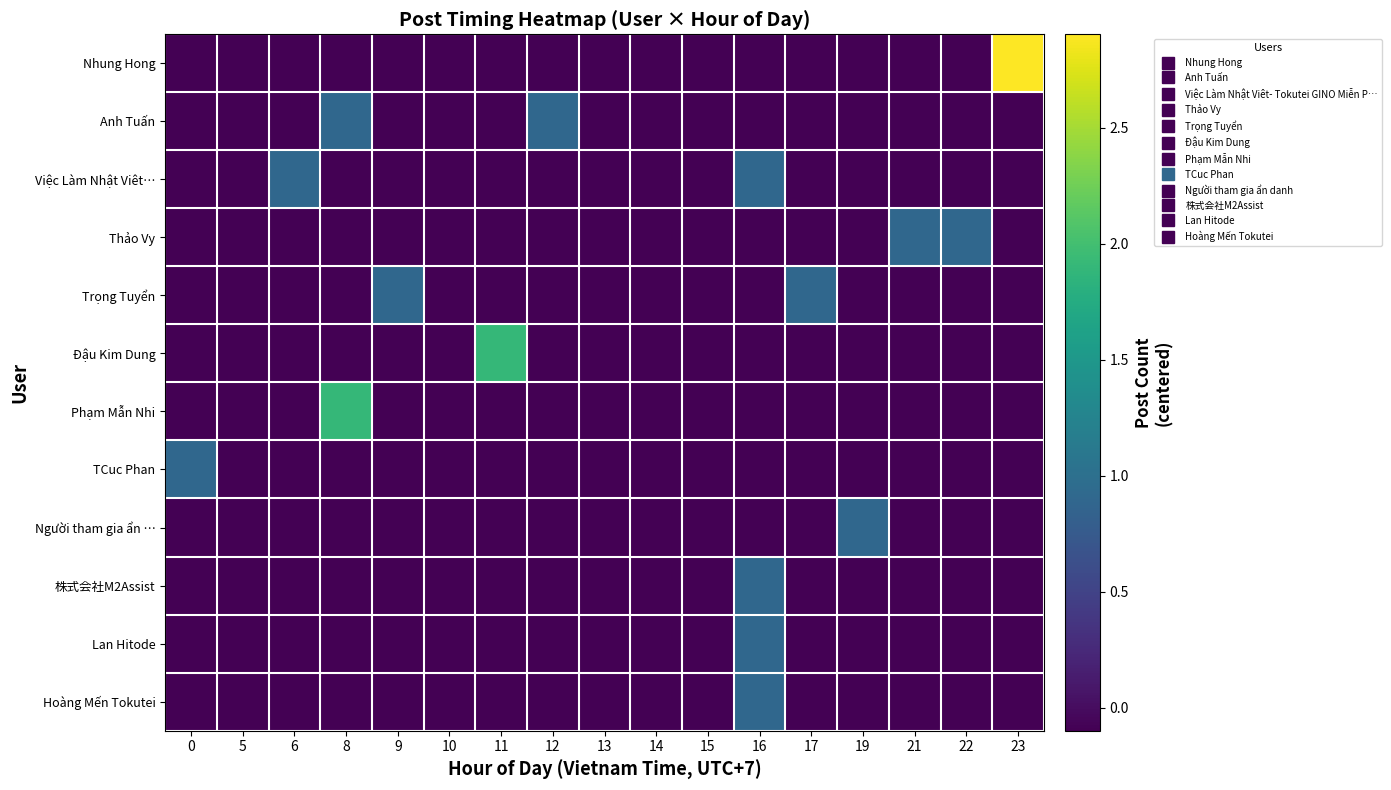

Which has a higher value, 16 or 8?

16